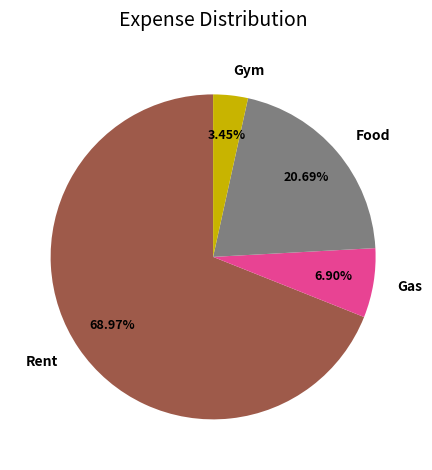

The Gas slice represents 12% of the pie. True or false?

False